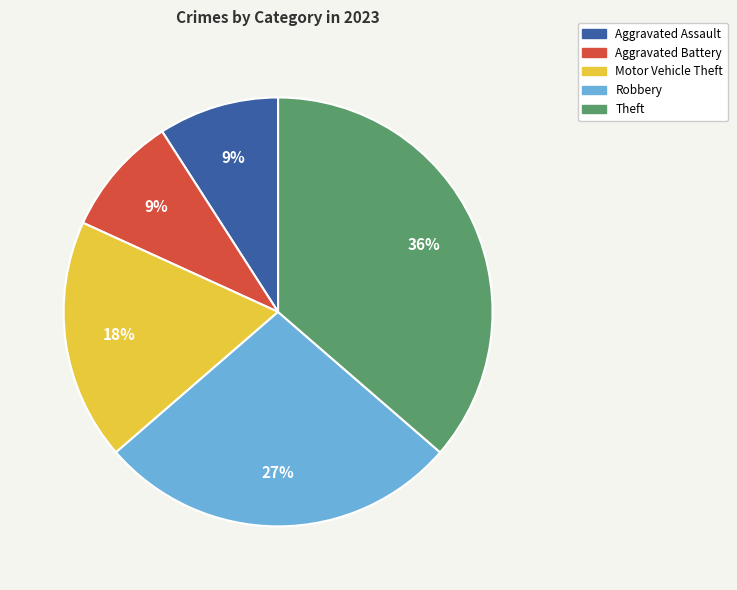

Approximately how many times larger is the value at Aggravated Assault compared to Motor Vehicle Theft?

0.5